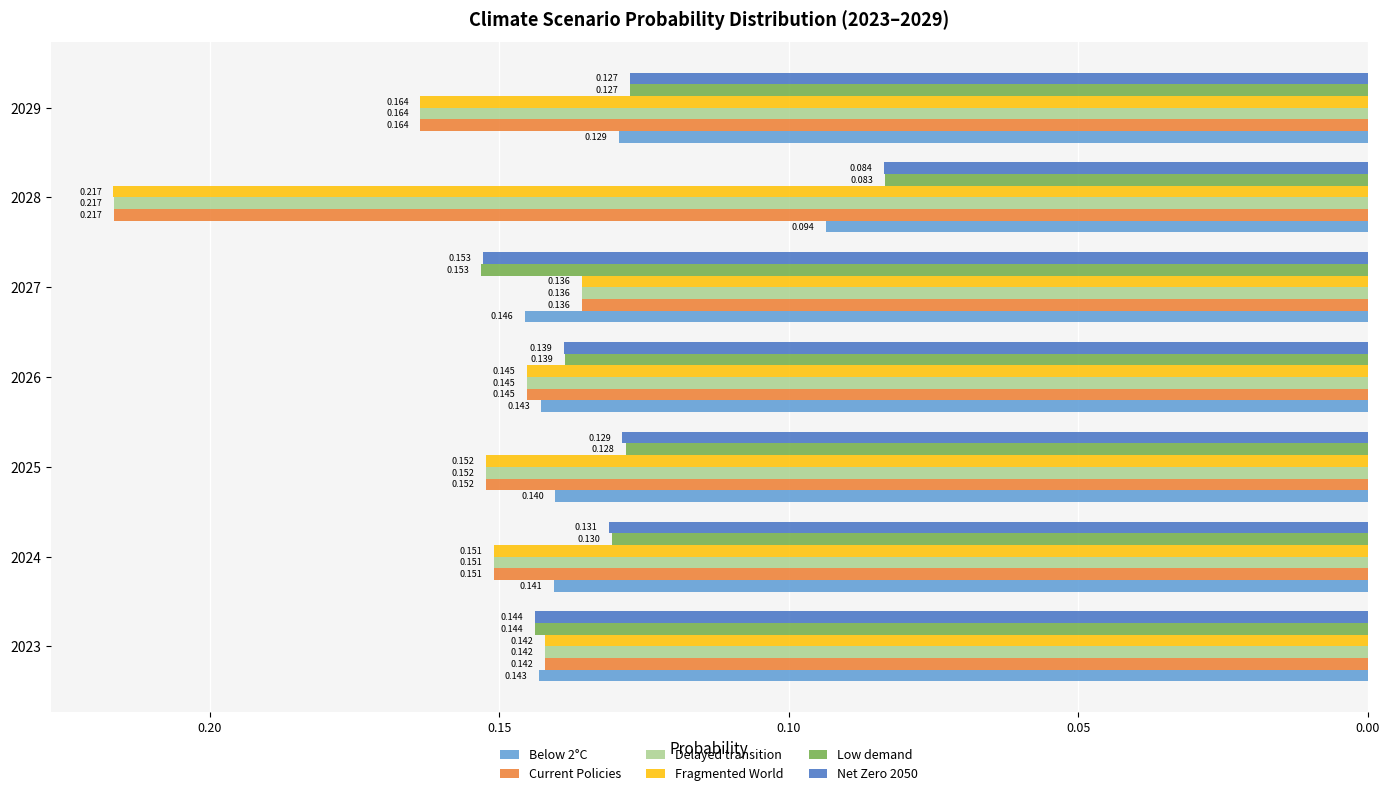

What are all the series names shown in the legend?

Below 2°C, Current Policies, Delayed transition, Fragmented World, Low demand, Net Zero 2050